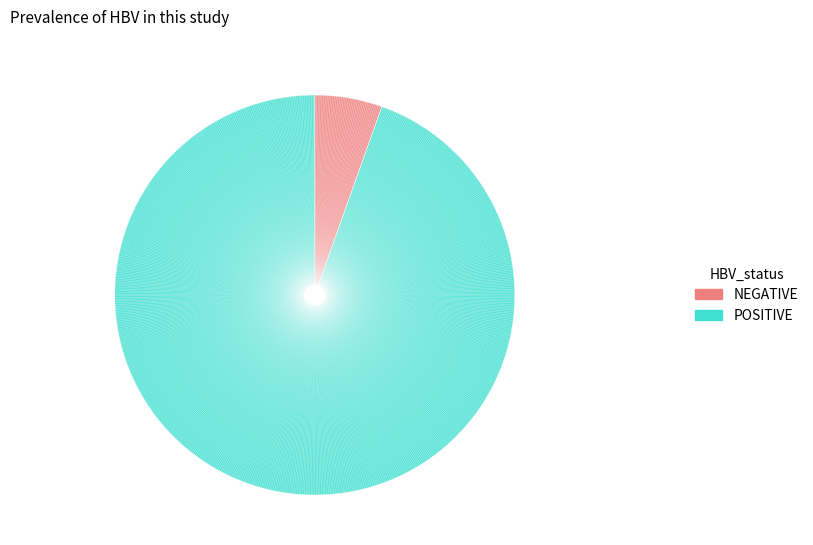

Is there any slice that represents more than half of the pie?

Yes